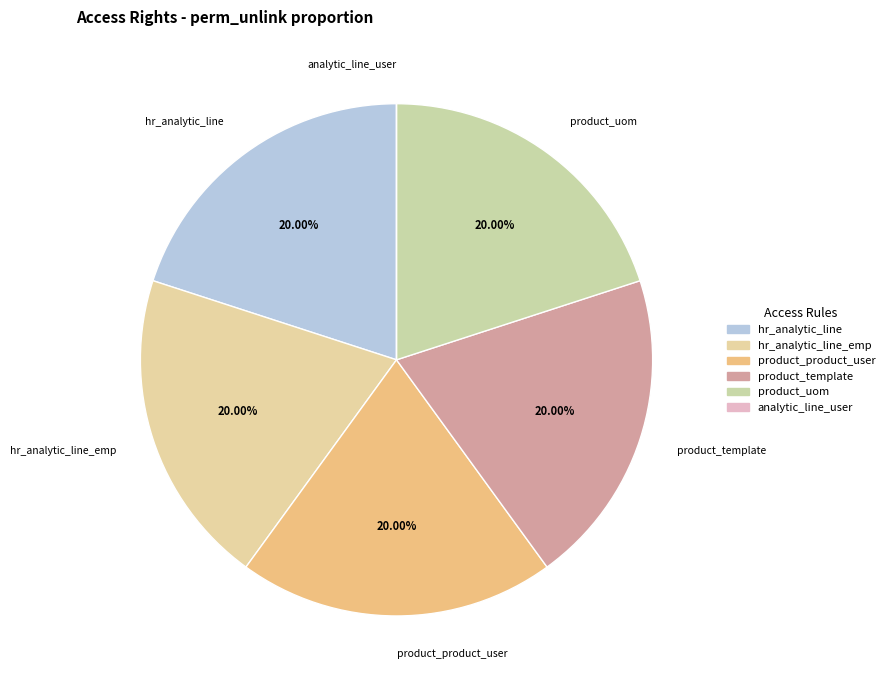

Combined, do product_product_user and product_uom account for over 50%?

No